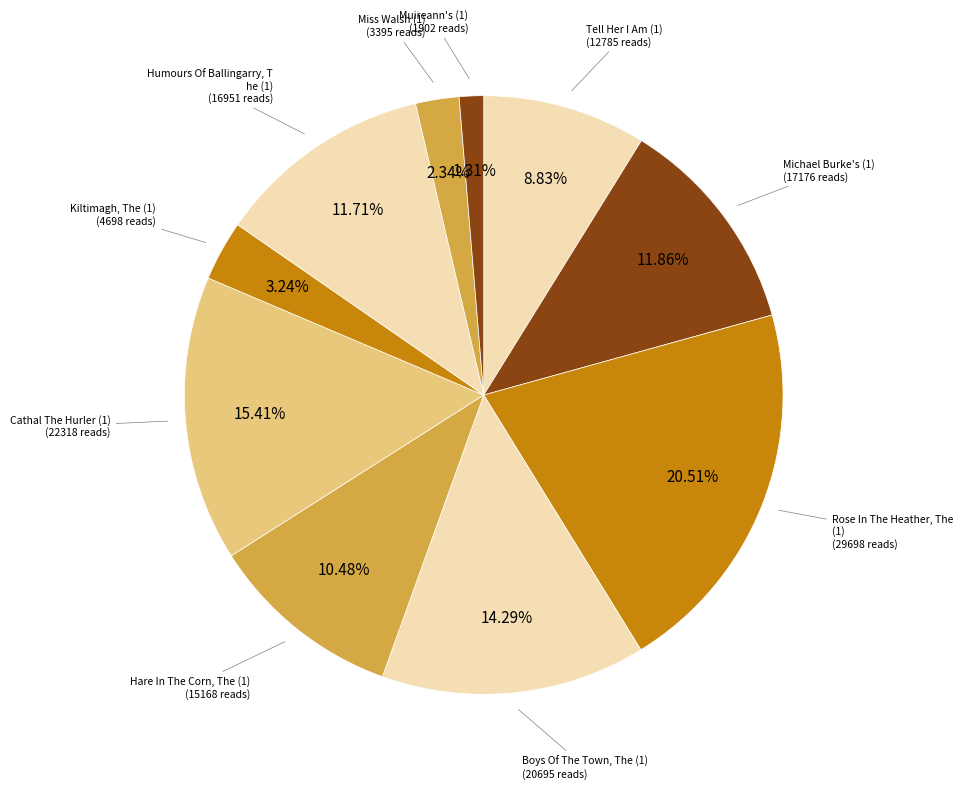

How many segments does this pie chart have?

10